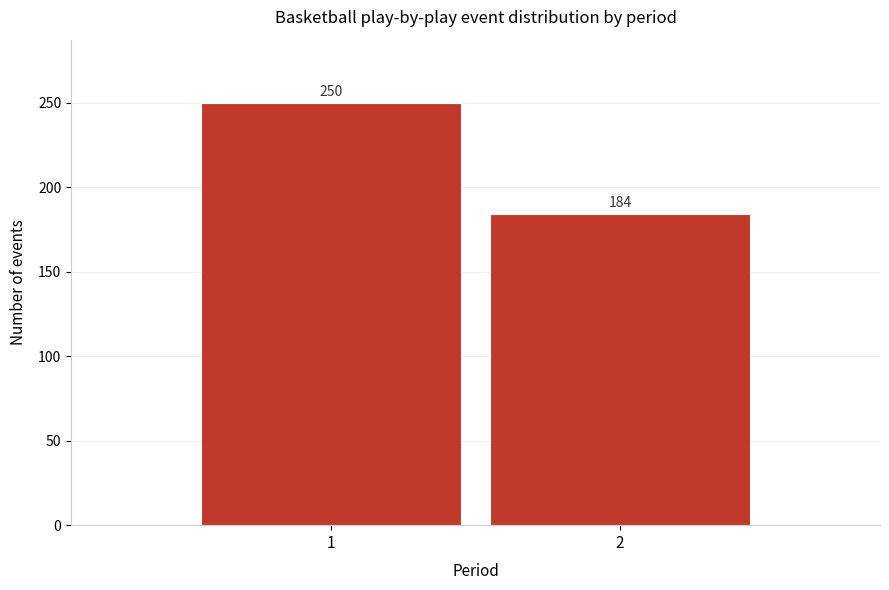

Reading right to left, extract all data points from this chart.

2=184	1=250